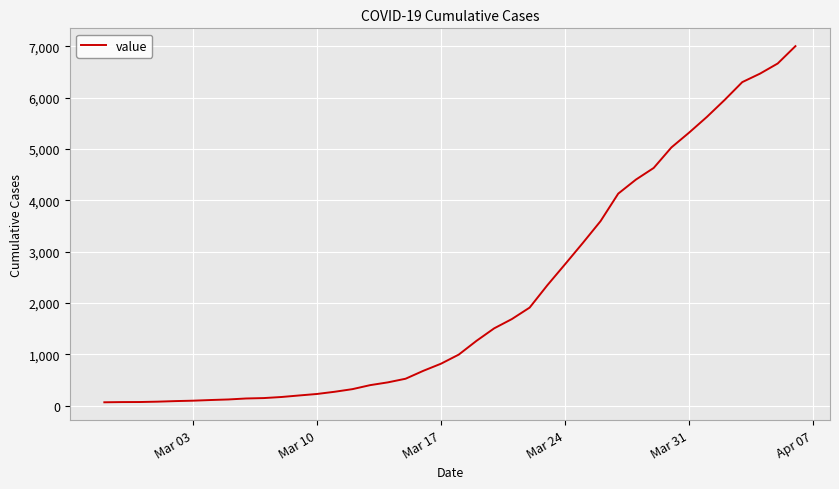

What is the greatest value displayed?

7004